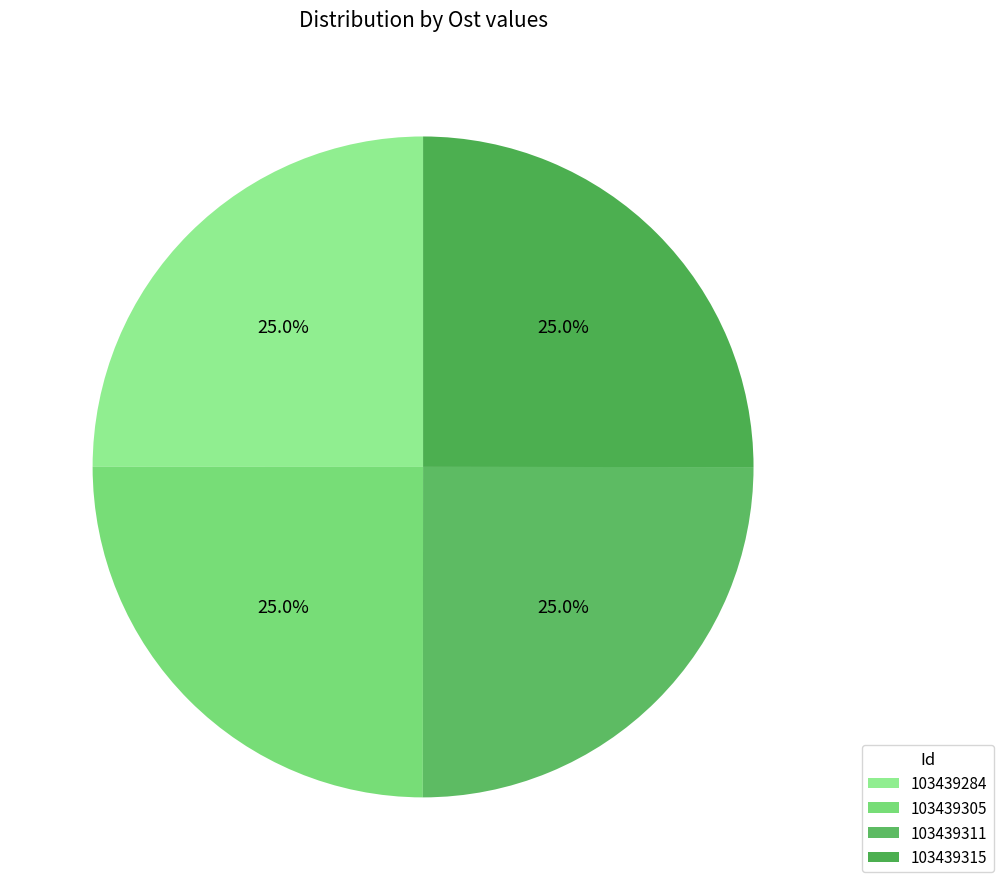

How many slices are in this pie chart?

4